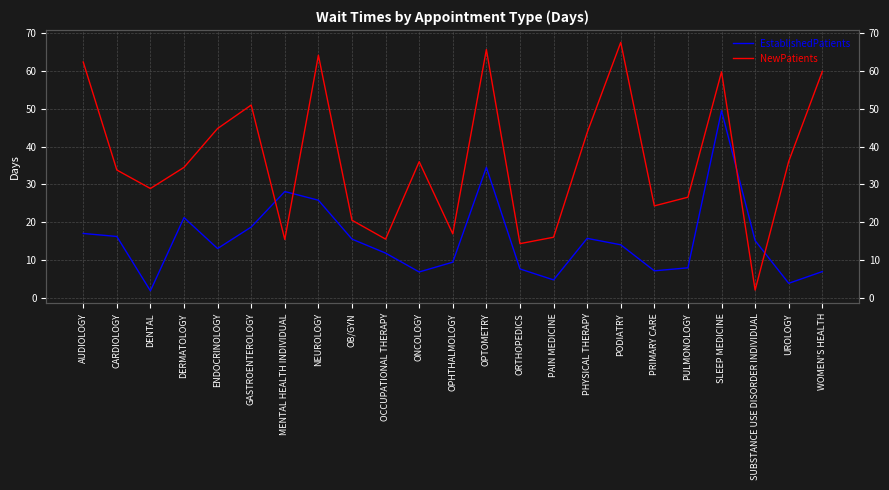

At which label does NewPatients reach its peak?

PODIATRY